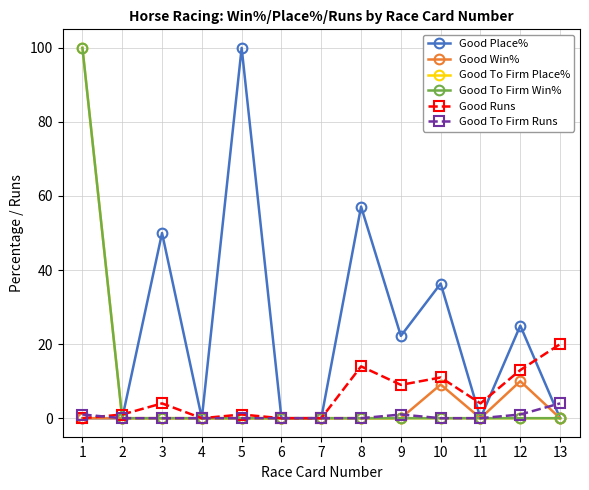

True or false: Good Win% and Good Place% intersect in this chart.

False